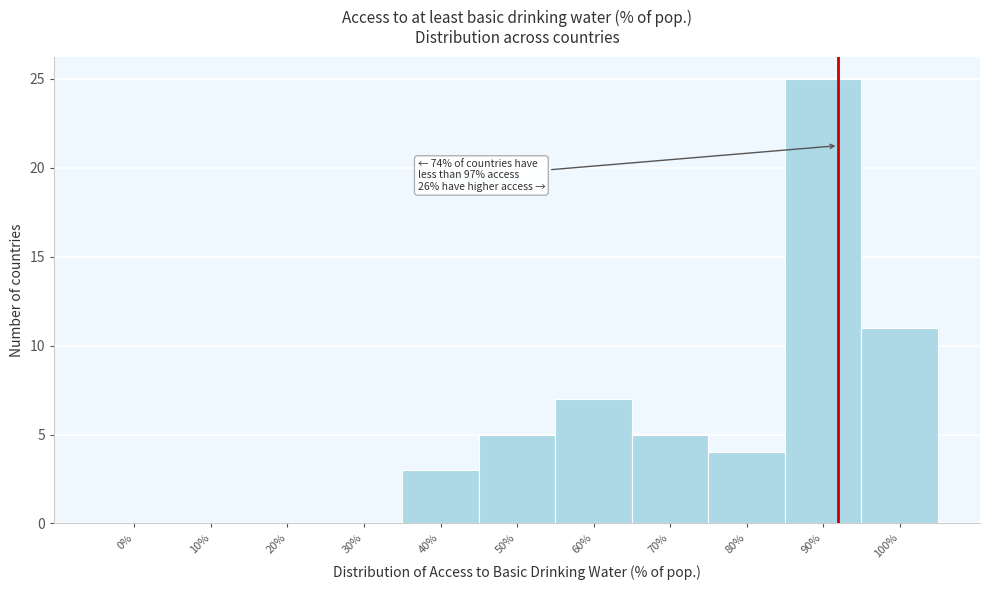

Reading right to left, extract all data points from this chart.

100%=11	90%=25	80%=4	70%=5	60%=7	50%=5	40%=3	30%=0	20%=0	10%=0	0%=0